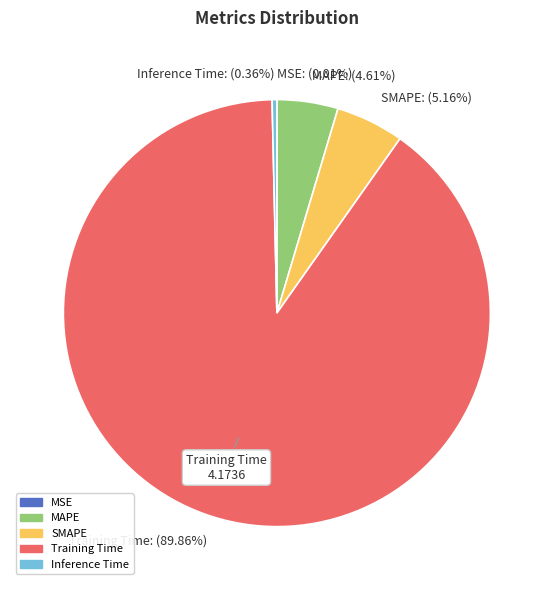

To the nearest percent, what is the difference between the largest and smallest slice percentages?

90%